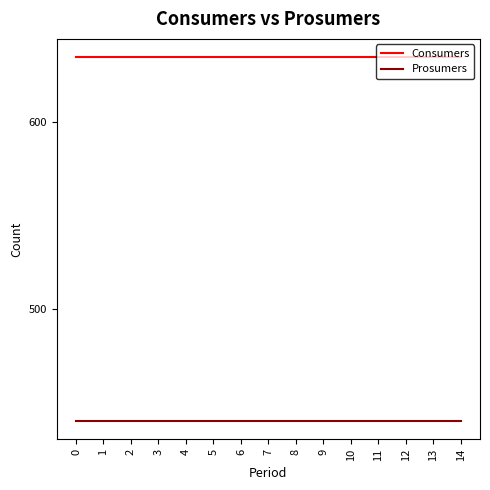

What is the difference between the highest and lowest values at 13?

195